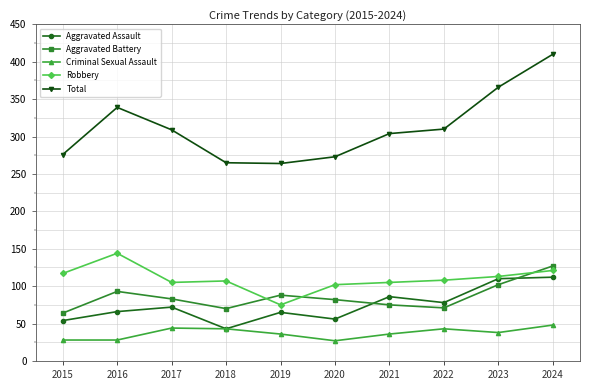

At which label is Aggravated Battery closest to 95?

2016